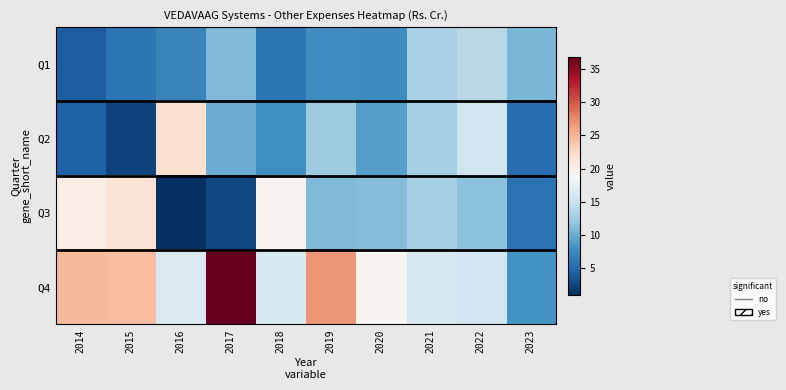

Rank the series at 2015 from lowest to highest value.

Q2, Q1, Q3, Q4